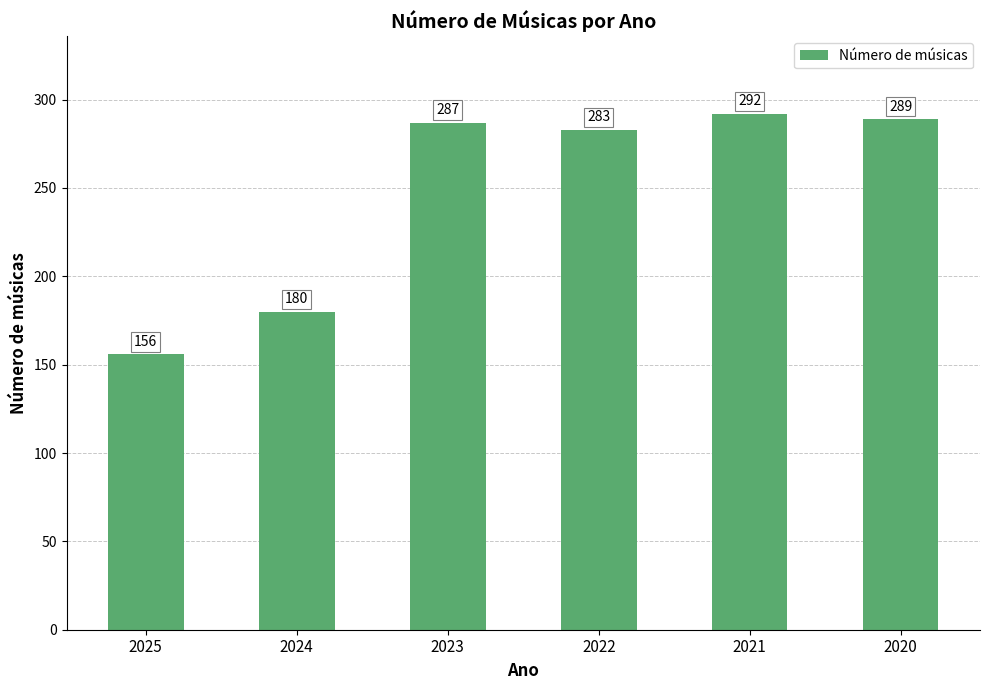

What is the ratio of the value at 2021 to the value at 2022?

1.0